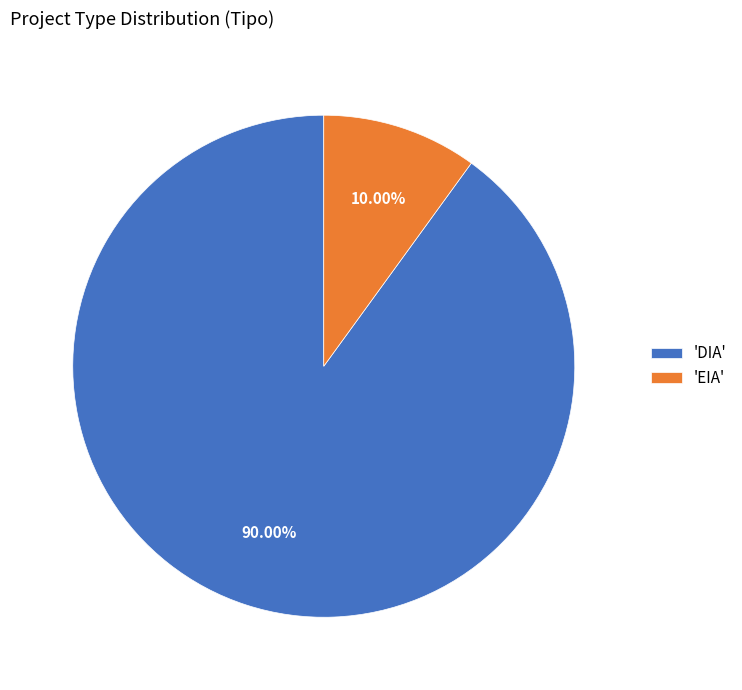

Is the sum of 'EIA' and 'DIA' greater than half?

Yes